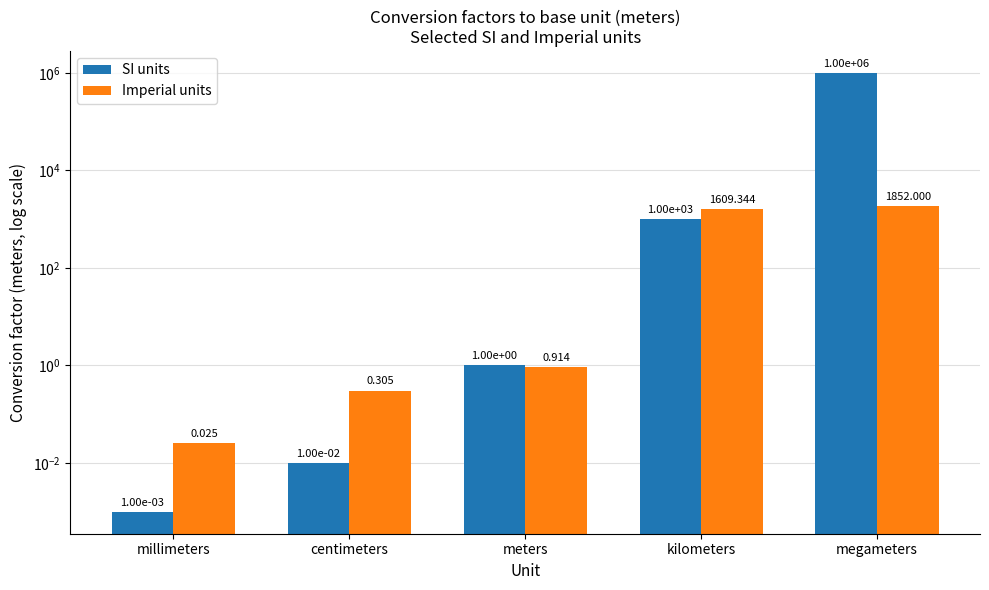

The Imperial units series shows 903.7 at kilometers. True or false?

False